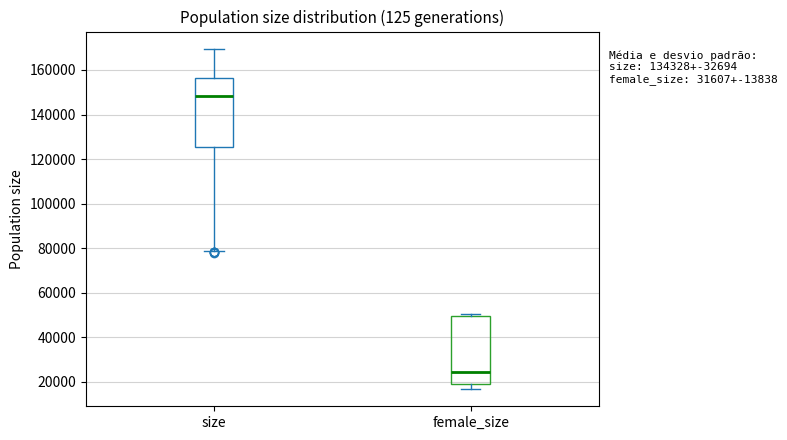

Reading left to right, transcribe this box plot: for each box, give where its median line is, the range the box spans, and where its two whiskers end, as read against the y-axis. The values are not printed on the chart, so give them approximately, as read against the axis.

size: median 148000, box 126000 to 156000, whiskers 78000 to 170000
female_size: median 24000, box 20000 to 50000, whiskers 16000 to 50000 (just above the box's upper edge)